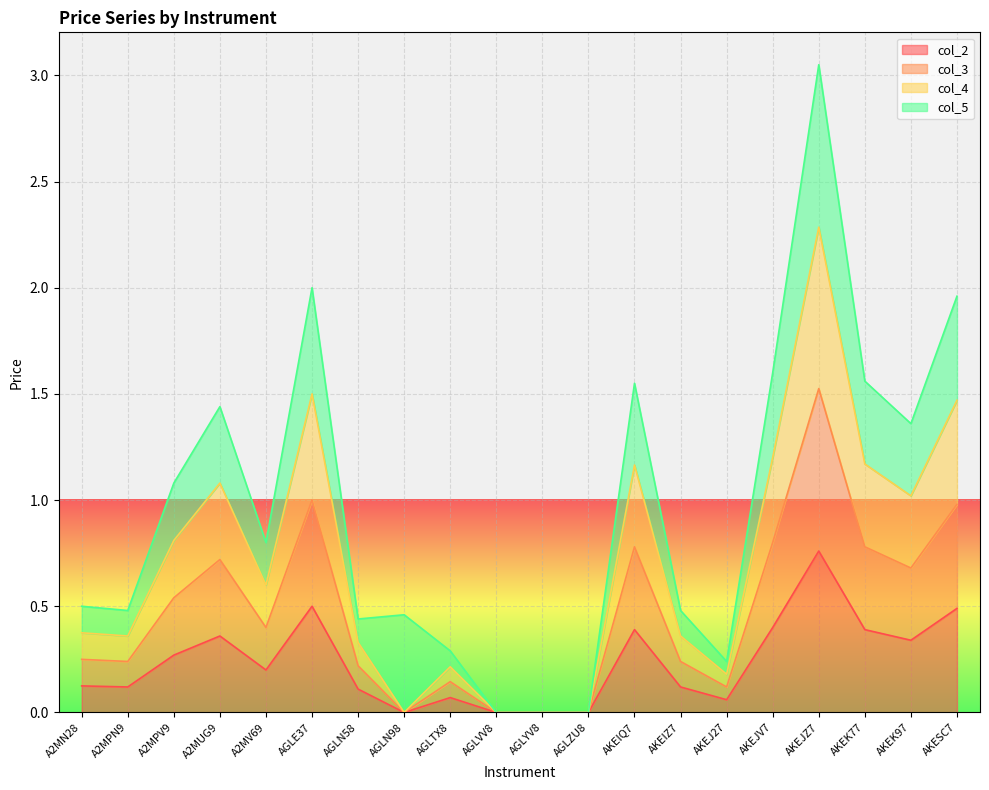

What is the average value of the col_3 series?

0.5